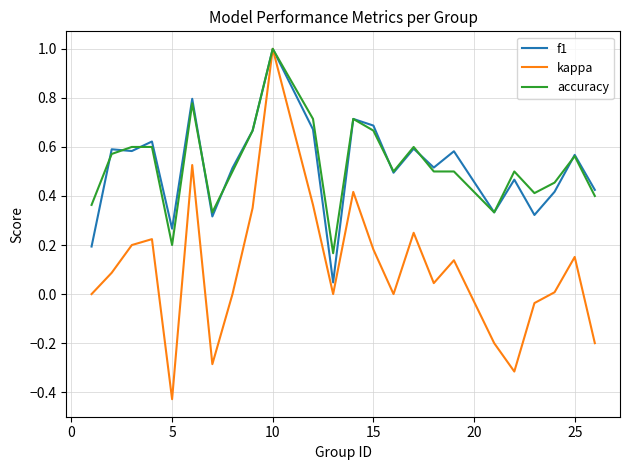

What is the greatest value displayed?

1.0